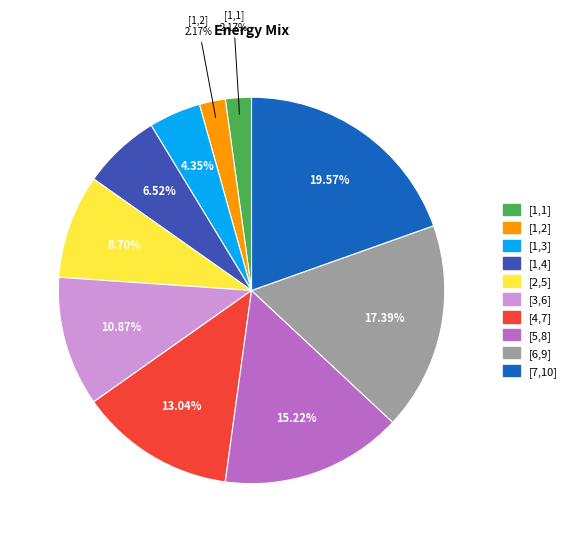

Is [5,8] the majority of the pie?

No